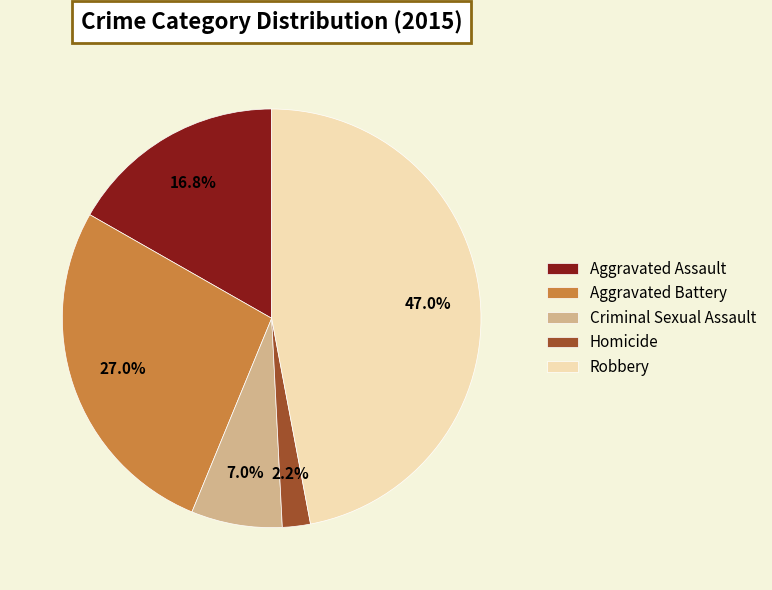

Is it true that Aggravated Assault is 17% of the pie?

True